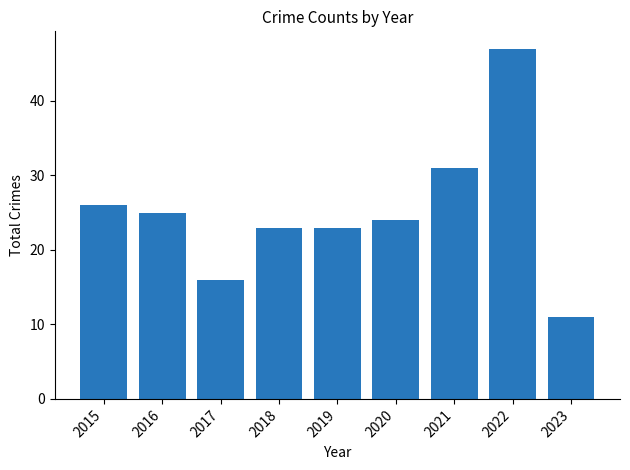

What is the difference between the values at 2017 and 2018?

7